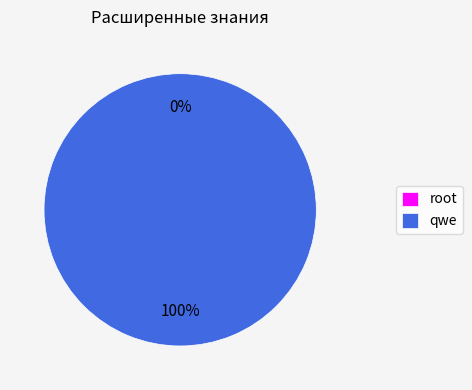

Which slice is the smallest?

root